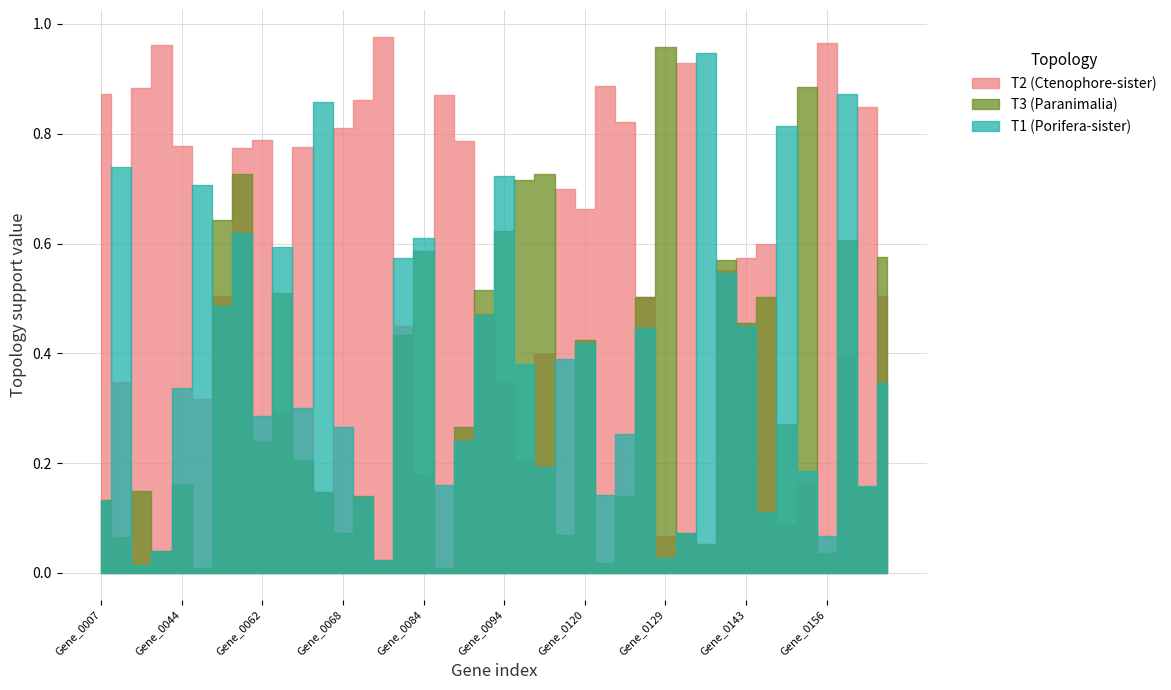

Reading left to right, transcribe all the data shown in this chart.

T2 (Ctenophore-sister): Gene_0007=0.9	Gene_0016=0.3	Gene_0020=0.9	Gene_0037=1.0	Gene_0044=0.8	Gene_0051=0.3	Gene_0053=0.5	Gene_0058=0.8	Gene_0062=0.8	Gene_0063=0.3	Gene_0064=0.8	Gene_0066=0.1	Gene_0068=0.8	Gene_0070=0.9	Gene_0073=1.0	Gene_0076=0.4	Gene_0084=0.2	Gene_0086=0.9	Gene_0090=0.8	Gene_0092=0.5	Gene_0094=0.3	Gene_0098=0.2	Gene_0101=0.4	Gene_0105=0.7	Gene_0120=0.7	Gene_0121=0.9	Gene_0123=0.8	Gene_0128=0.5	Gene_0129=0.1	Gene_0135=0.9	Gene_0140=0.1	Gene_0141=0.6	Gene_0143=0.6	Gene_0144=0.6	Gene_0146=0.1	Gene_0152=0.2	Gene_0156=1.0	Gene_0158=0.4	Gene_0171=0.8	Gene_0177=0.5
T3 (Paranimalia): Gene_0007=0.1	Gene_0016=0.1	Gene_0020=0.1	Gene_0037=0.0	Gene_0044=0.2	Gene_0051=0.0	Gene_0053=0.6	Gene_0058=0.7	Gene_0062=0.2	Gene_0063=0.5	Gene_0064=0.2	Gene_0066=0.1	Gene_0068=0.1	Gene_0070=0.1	Gene_0073=0.0	Gene_0076=0.4	Gene_0084=0.6	Gene_0086=0.0	Gene_0090=0.3	Gene_0092=0.5	Gene_0094=0.6	Gene_0098=0.7	Gene_0101=0.7	Gene_0105=0.1	Gene_0120=0.4	Gene_0121=0.0	Gene_0123=0.1	Gene_0128=0.5	Gene_0129=1.0	Gene_0135=0.1	Gene_0140=0.1	Gene_0141=0.6	Gene_0143=0.5	Gene_0144=0.5	Gene_0146=0.3	Gene_0152=0.9	Gene_0156=0.0	Gene_0158=0.6	Gene_0171=0.2	Gene_0177=0.6
T1 (Porifera-sister): Gene_0007=0.1	Gene_0016=0.7	Gene_0020=0.0	Gene_0037=0.0	Gene_0044=0.3	Gene_0051=0.7	Gene_0053=0.5	Gene_0058=0.6	Gene_0062=0.3	Gene_0063=0.6	Gene_0064=0.3	Gene_0066=0.9	Gene_0068=0.3	Gene_0070=0.1	Gene_0073=0.0	Gene_0076=0.6	Gene_0084=0.6	Gene_0086=0.2	Gene_0090=0.2	Gene_0092=0.5	Gene_0094=0.7	Gene_0098=0.4	Gene_0101=0.2	Gene_0105=0.4	Gene_0120=0.4	Gene_0121=0.1	Gene_0123=0.3	Gene_0128=0.4	Gene_0129=0.0	Gene_0135=0.1	Gene_0140=0.9	Gene_0141=0.5	Gene_0143=0.4	Gene_0144=0.1	Gene_0146=0.8	Gene_0152=0.2	Gene_0156=0.1	Gene_0158=0.9	Gene_0171=0.2	Gene_0177=0.3